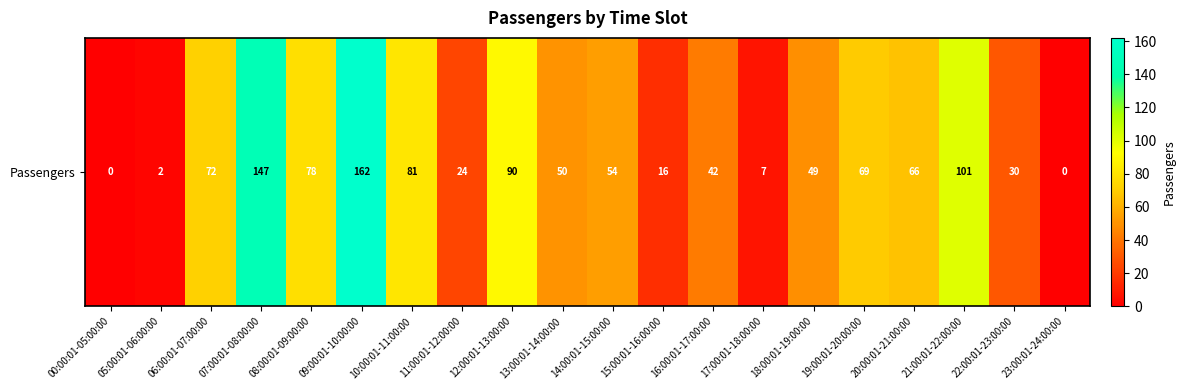

Rank the categories by value from lowest to highest.

00:00:01-05:00:00, 23:00:01-24:00:00, 05:00:01-06:00:00, 17:00:01-18:00:00, 15:00:01-16:00:00, 11:00:01-12:00:00, 22:00:01-23:00:00, 16:00:01-17:00:00, 18:00:01-19:00:00, 13:00:01-14:00:00, 14:00:01-15:00:00, 20:00:01-21:00:00, 19:00:01-20:00:00, 06:00:01-07:00:00, 08:00:01-09:00:00, 10:00:01-11:00:00, 12:00:01-13:00:00, 21:00:01-22:00:00, 07:00:01-08:00:00, 09:00:01-10:00:00